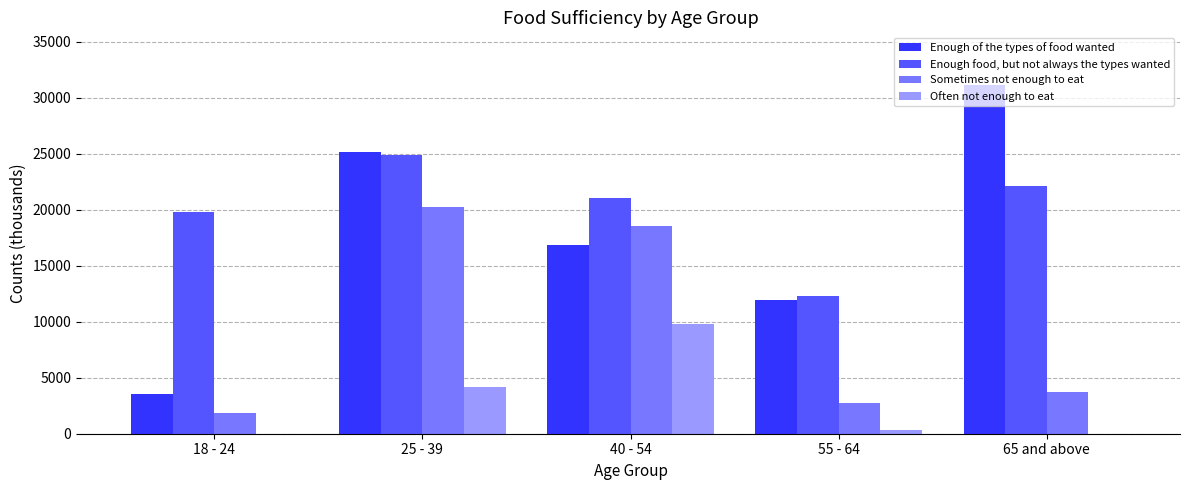

Are the bars horizontal?

No